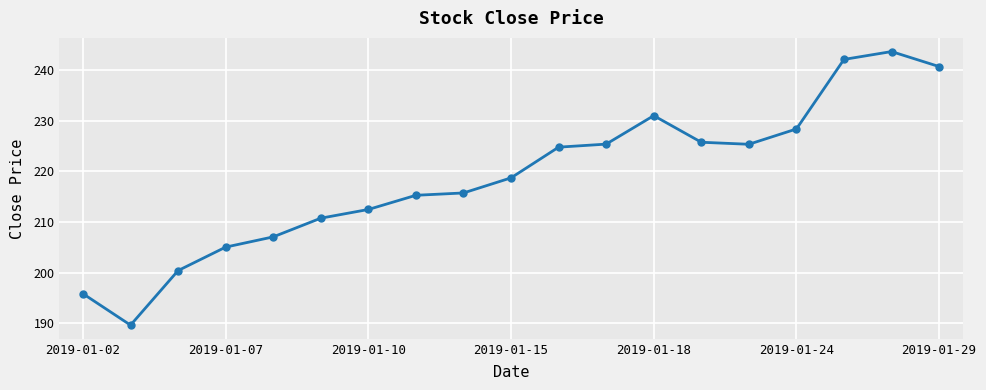

What is the sum of all values?

4157.9